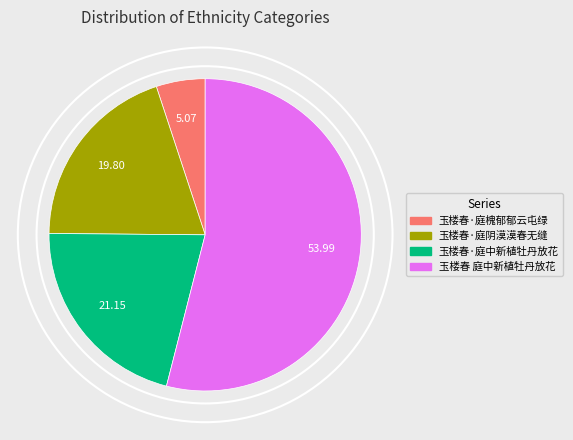

What percentage is the 玉楼春·庭阴漠漠春无缝 slice, to the nearest percent?

20%